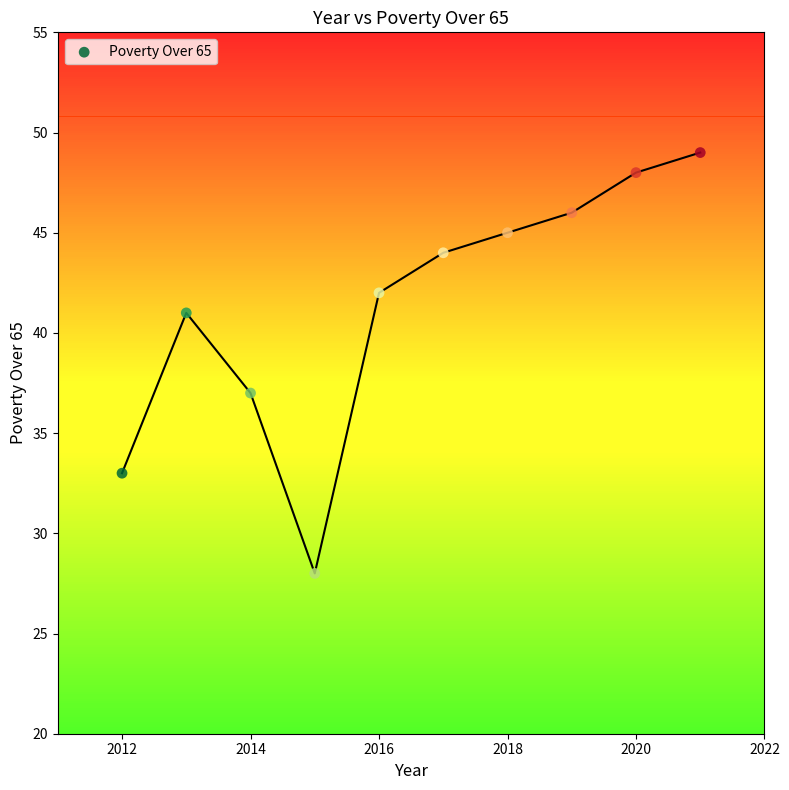

What Y value in the scatter plot is closest to 38?

37